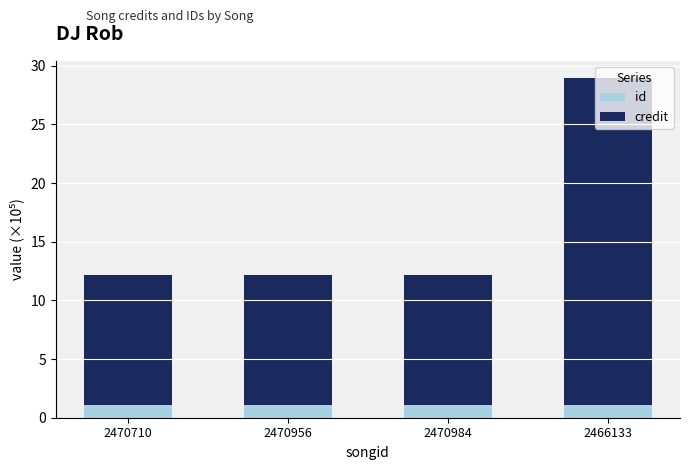

The id series shows 1.1 at 2470710. True or false?

True